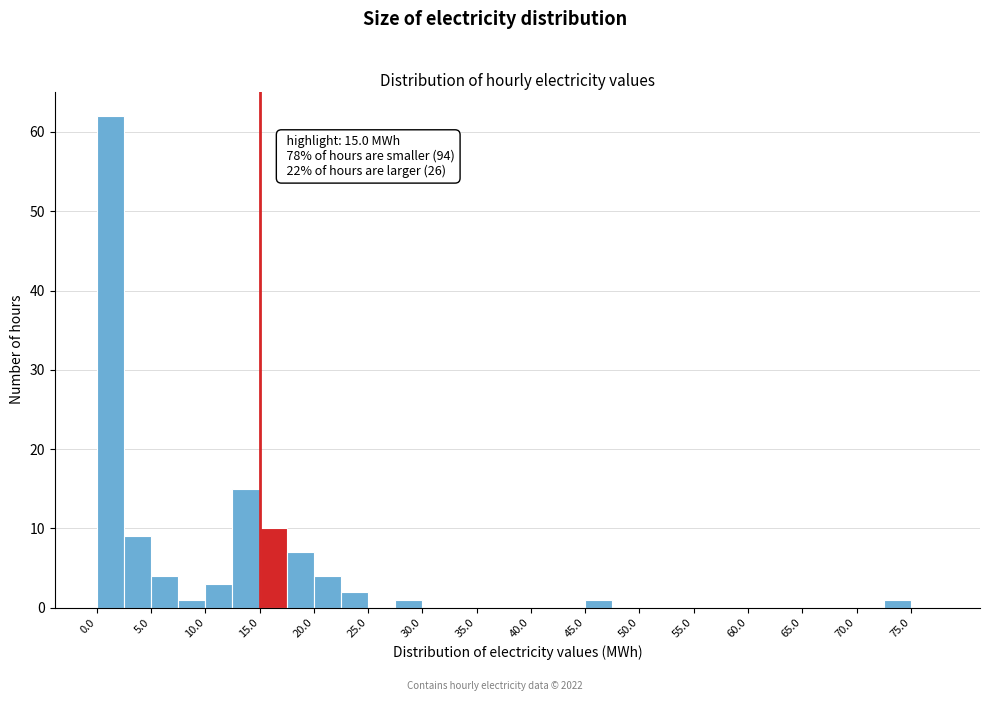

Over which range of the x-axis is the bar tallest?

0.0 to 2.5